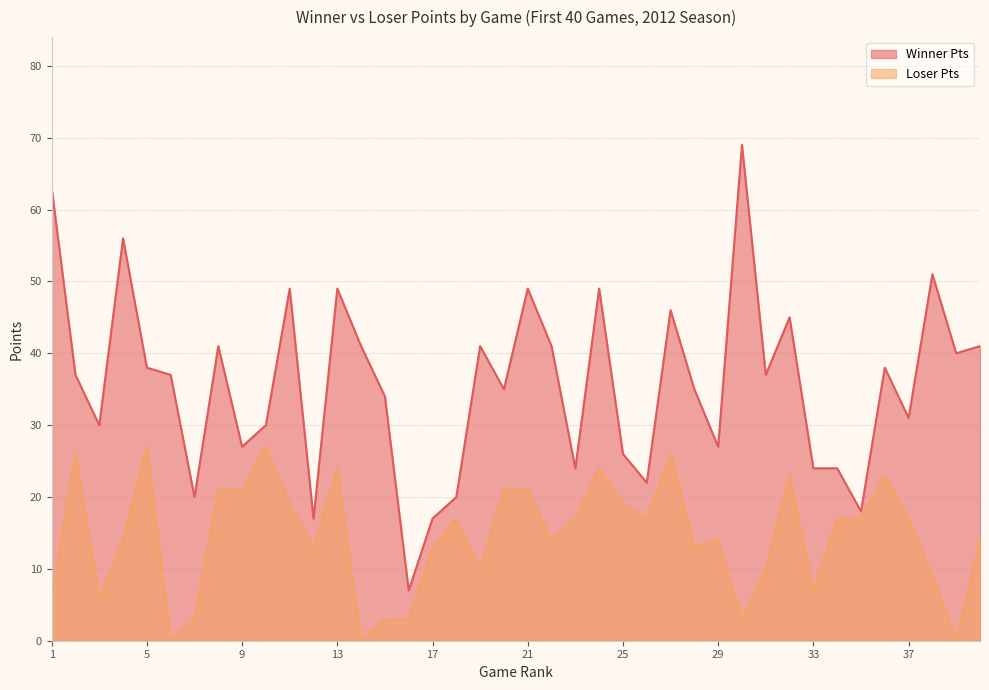

Where does the Loser Pts series first go above 17?

2